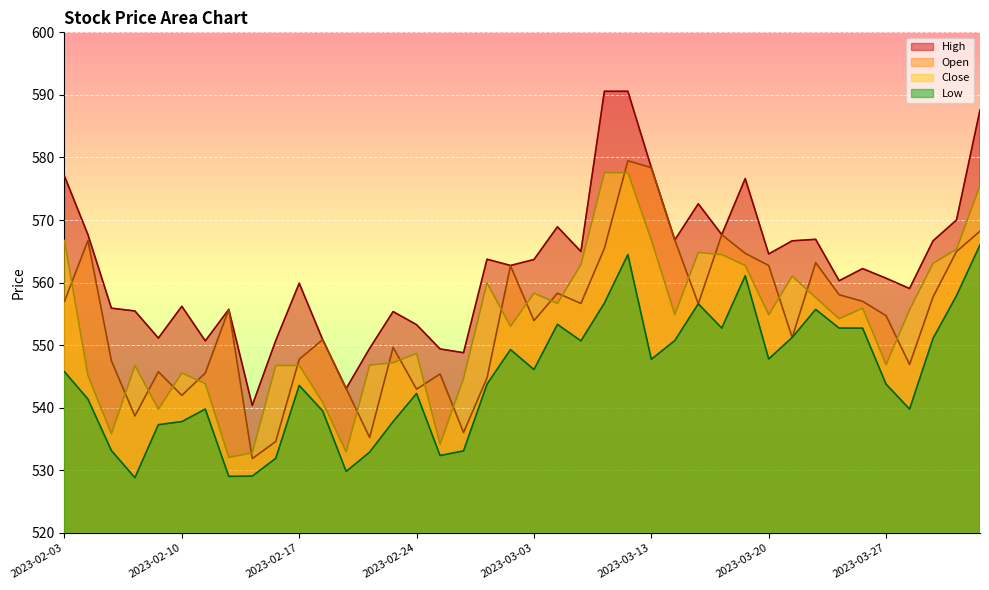

How many series are shown in this chart?

4